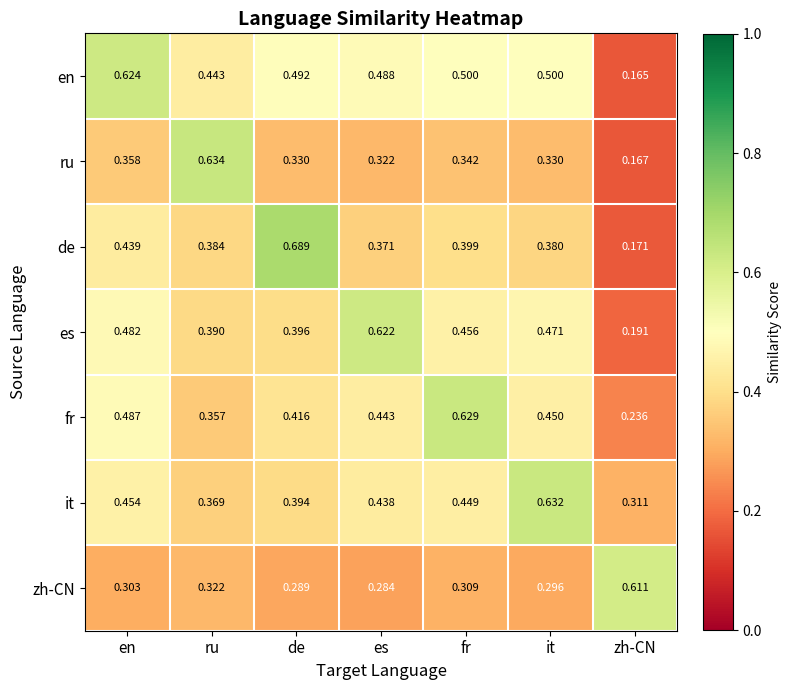

Rank the series by their maximum value, from highest to lowest.

de, ru, it, fr, en, es, zh-CN